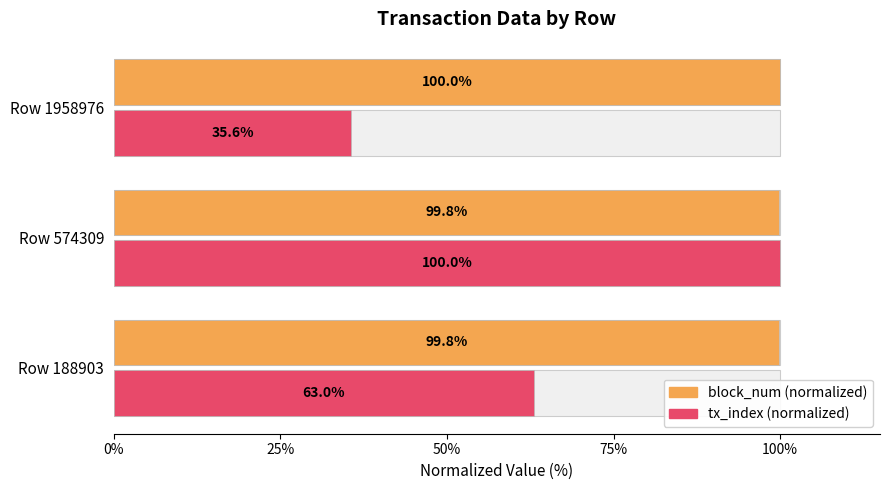

At how many categories does at least one series exceed 99?

3